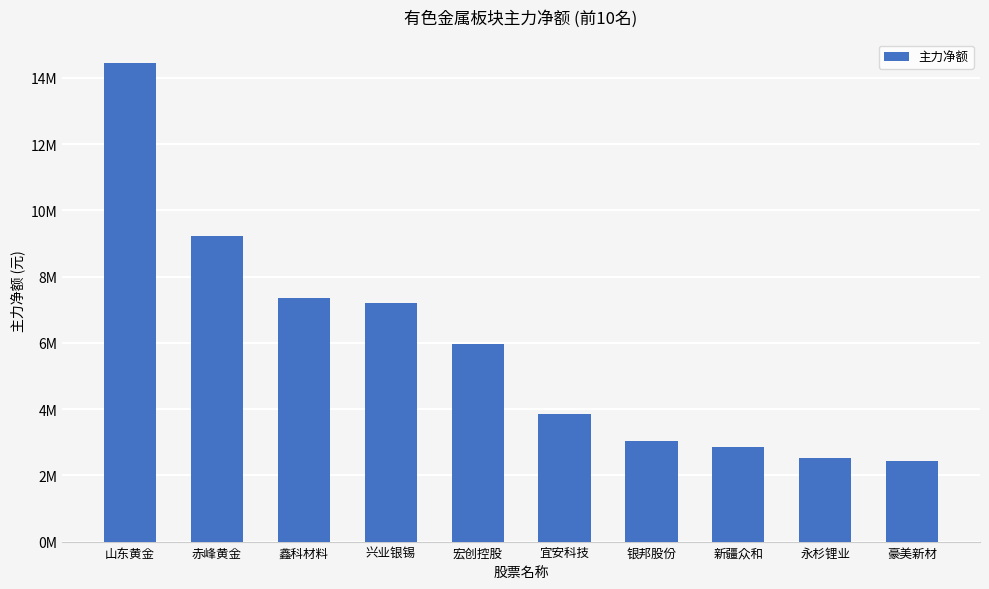

What is the greatest value displayed?

14446759